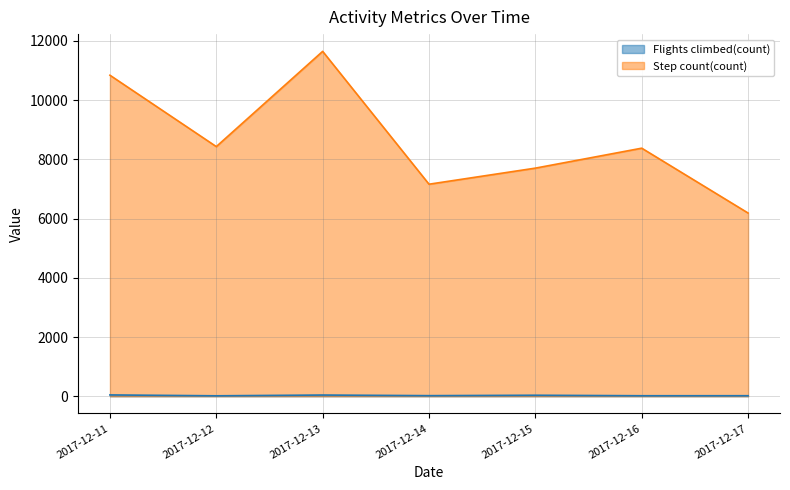

The Flights climbed(count) series shows 17.0 at 2017-12-16. True or false?

True